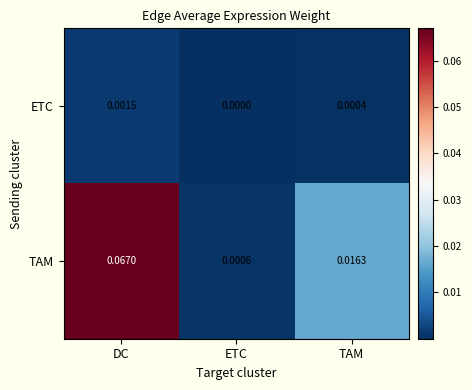

At which label does TAM reach its peak?

DC